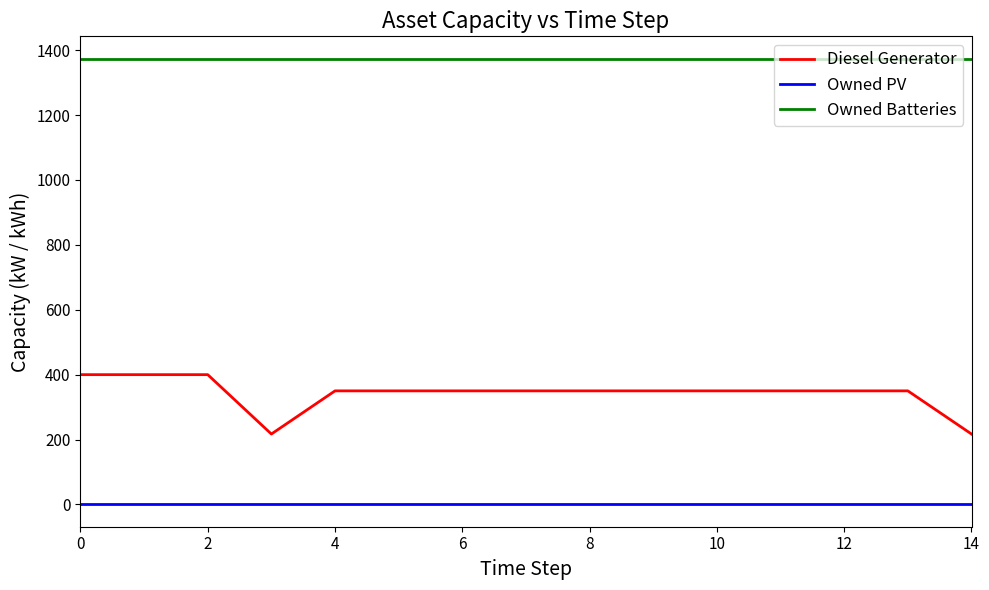

Count the number of data series in this chart.

3